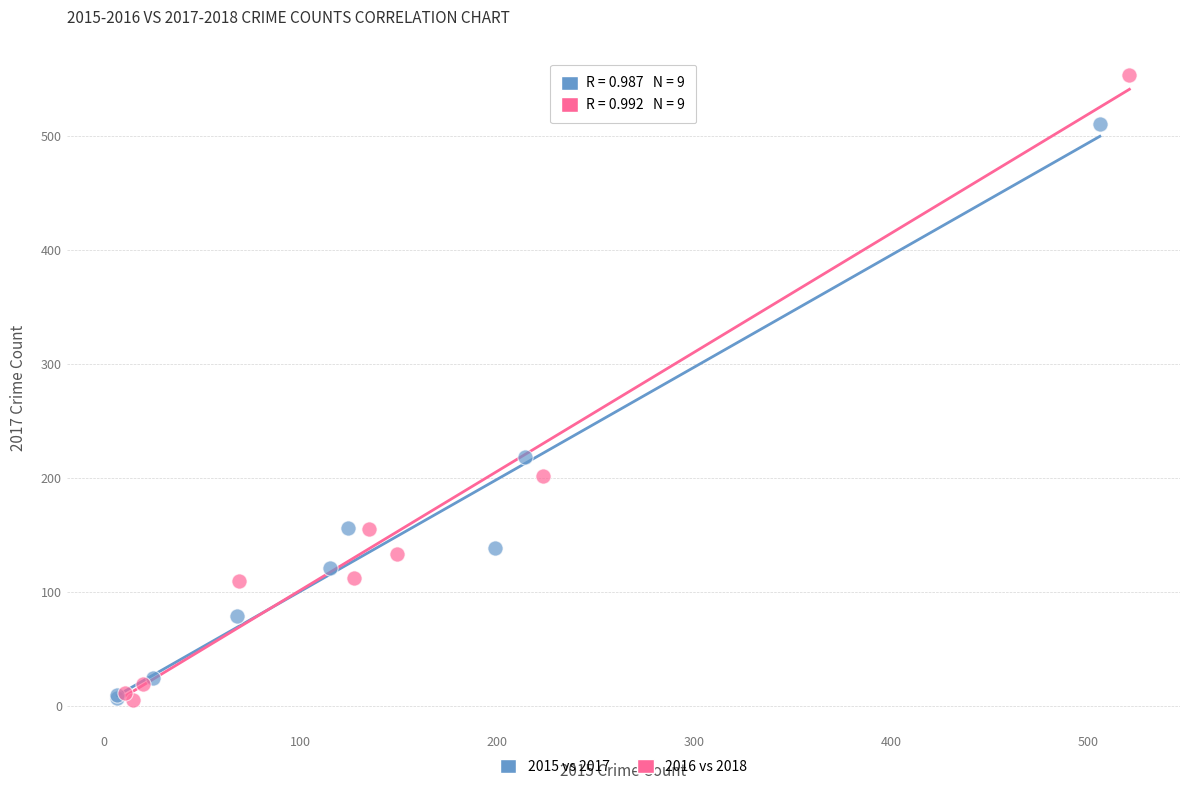

What are all the series names shown in the legend?

2015 vs 2017, 2016 vs 2018